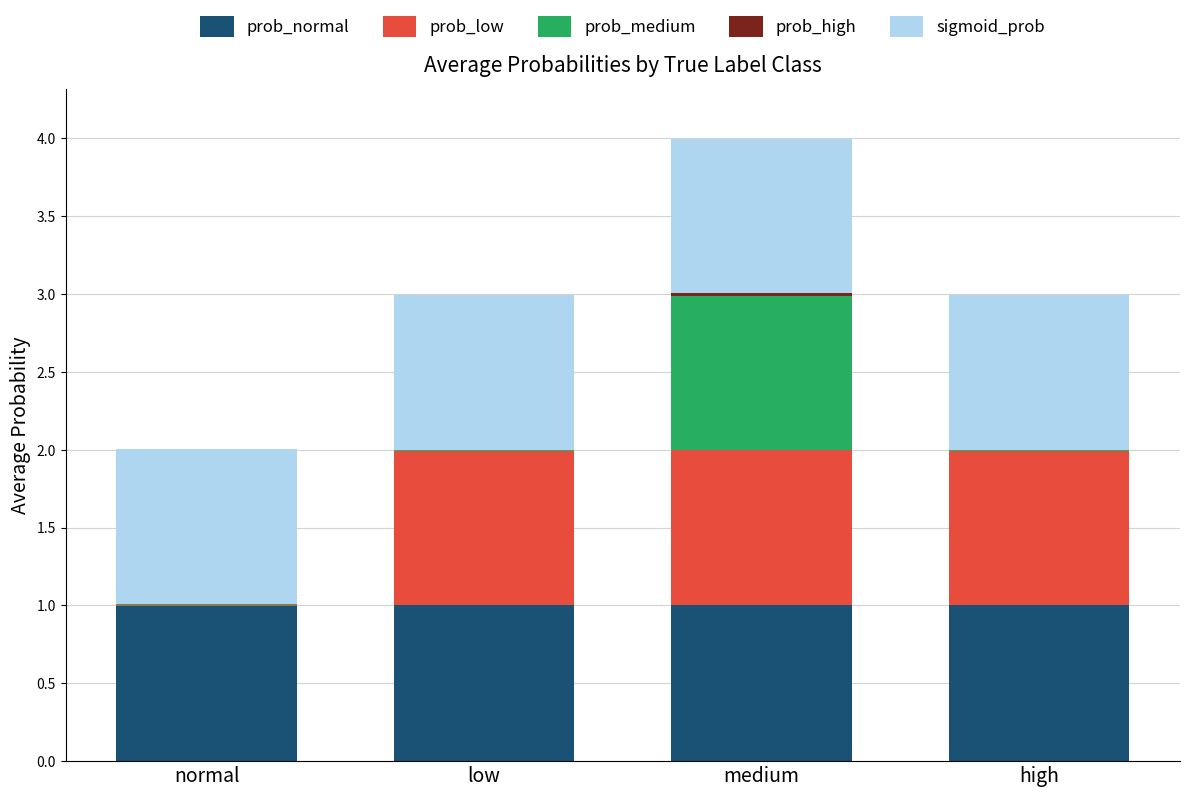

At which category is the sum across all series the highest?

medium